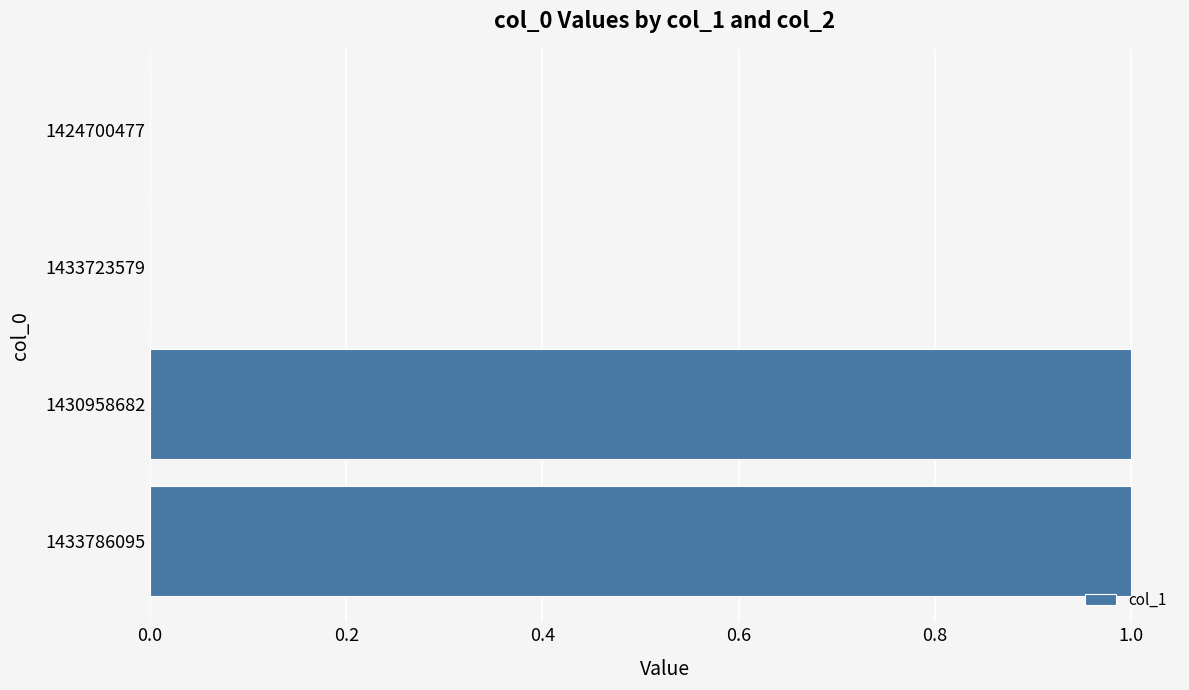

Are the bars grouped side by side (vs. stacked)?

No